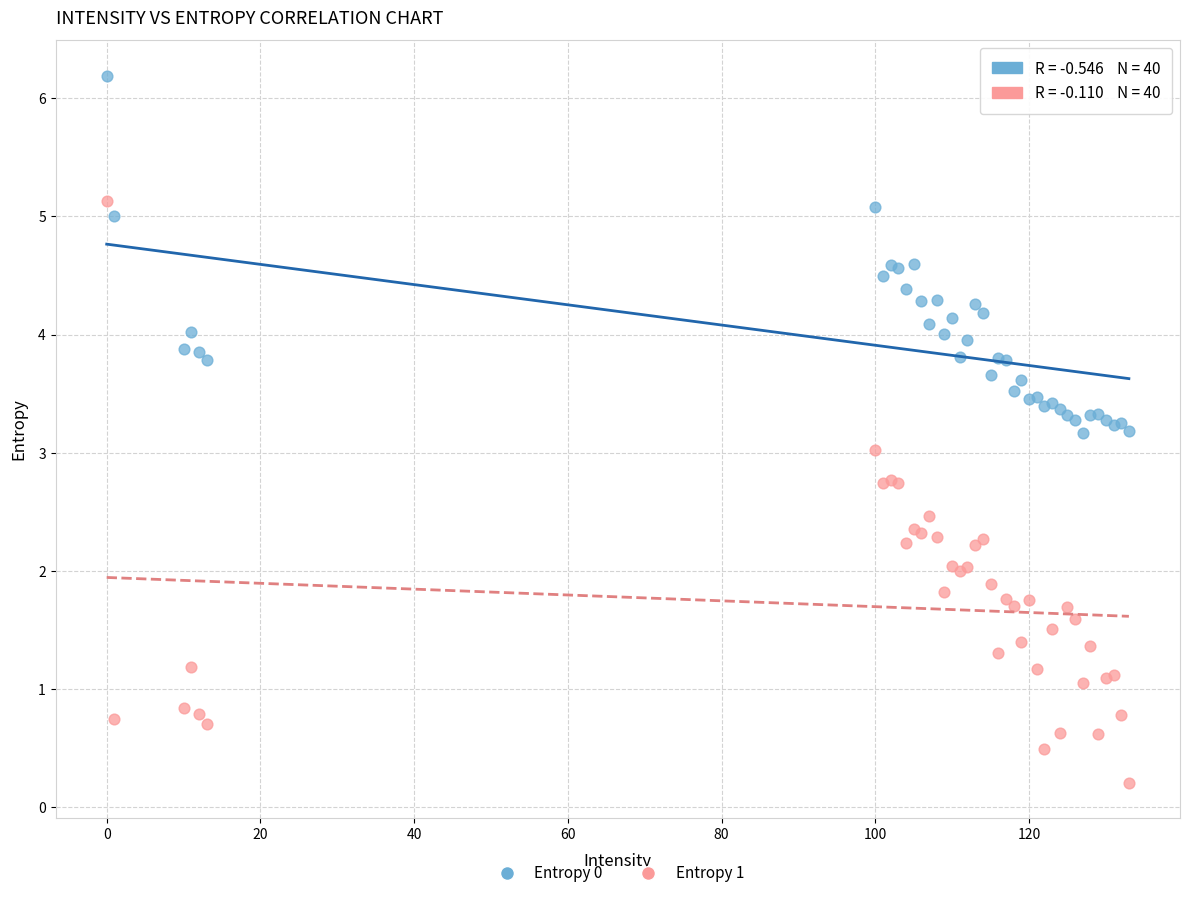

Which series contains the highest Y value?

Entropy 0